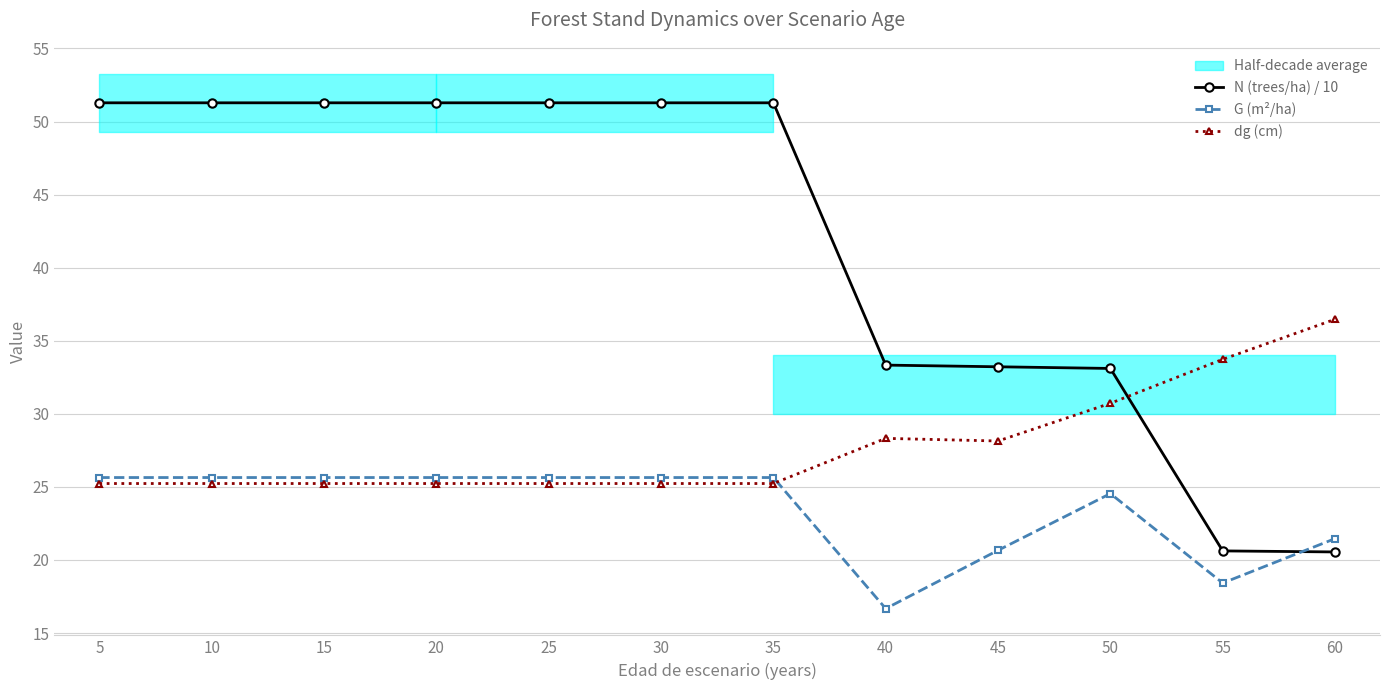

Where does the N (trees/ha) / 10 series first go above 51?

5